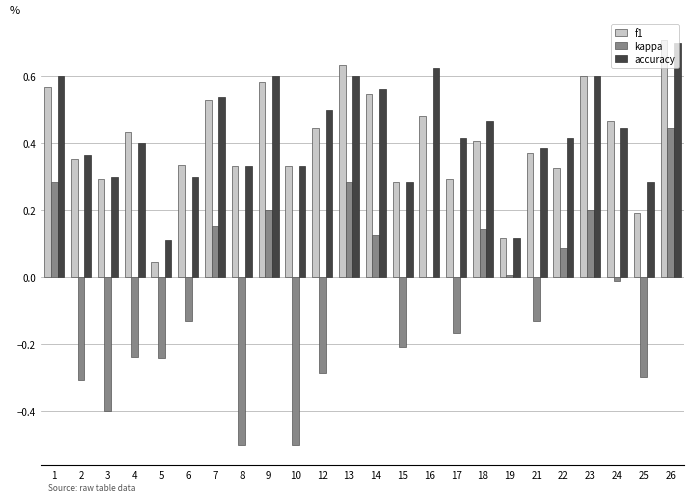

The accuracy series shows 0.3 at 15. True or false?

True